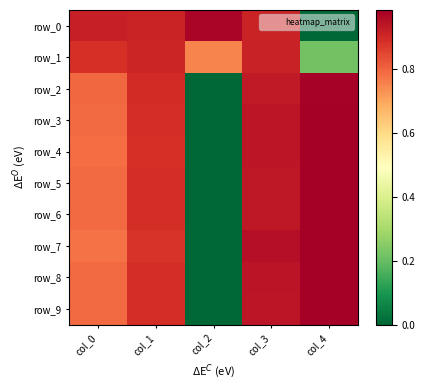

Which series has the largest total across all categories?

row_0